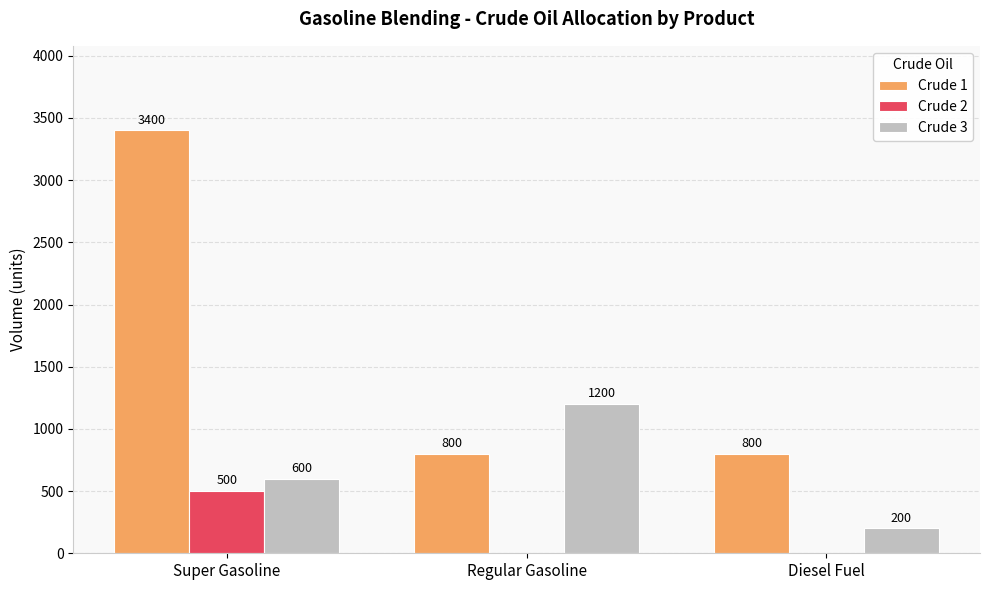

Reading left to right, what are all the values shown in this chart?

Crude 1: Super Gasoline=3400	Regular Gasoline=800	Diesel Fuel=800
Crude 2: Super Gasoline=500	Regular Gasoline=0	Diesel Fuel=0
Crude 3: Super Gasoline=600	Regular Gasoline=1200	Diesel Fuel=200